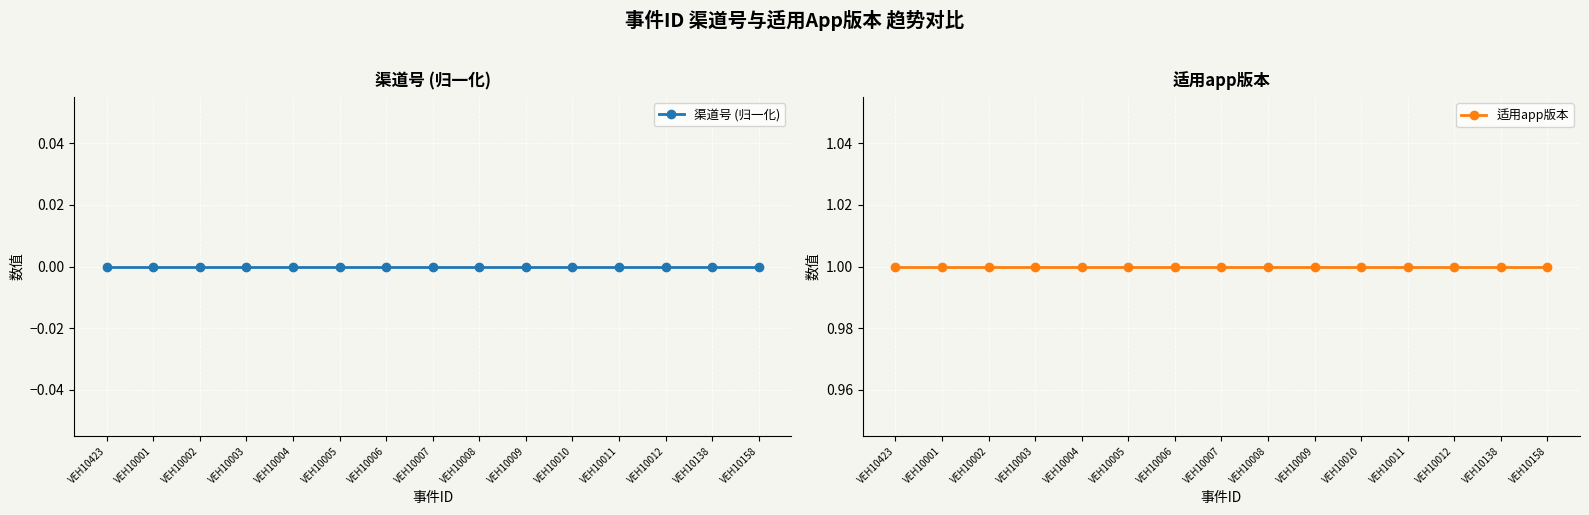

Between VEH10012 and VEH10158, which series saw the biggest shift?

渠道号 (归一化)